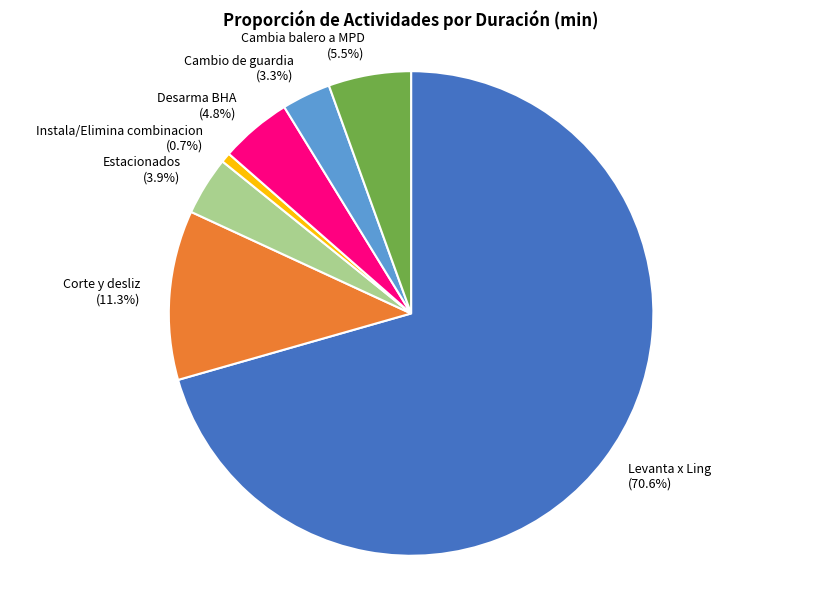

Rank the categories by value from lowest to highest.

Instala/Elimina combinacion, Cambio de guardia, Estacionados, Desarma BHA, Cambia balero a MPD, Corte y desliz, Levanta x Ling